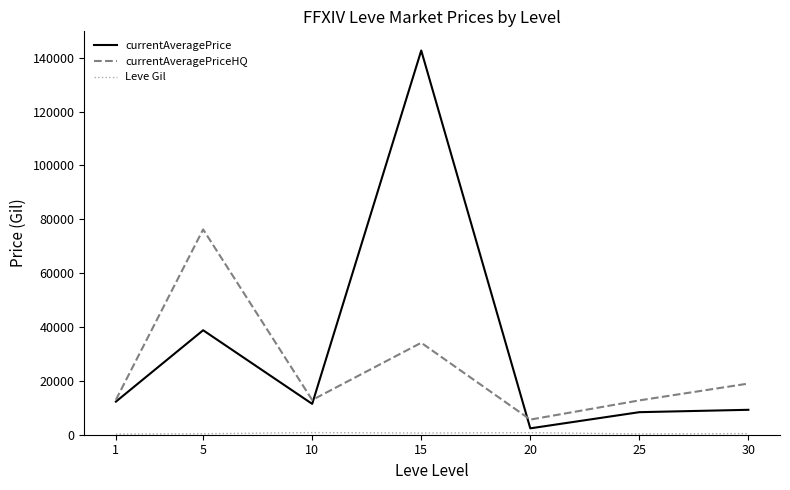

At which category is the sum across all series the highest?

15